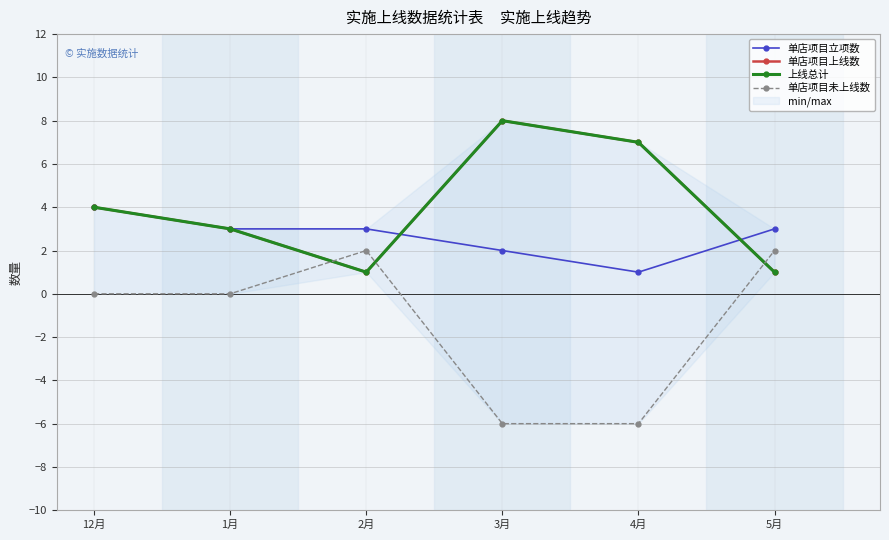

Rank the series by their maximum value, from highest to lowest.

单店项目上线数, 上线总计, 单店项目立项数, 单店项目未上线数